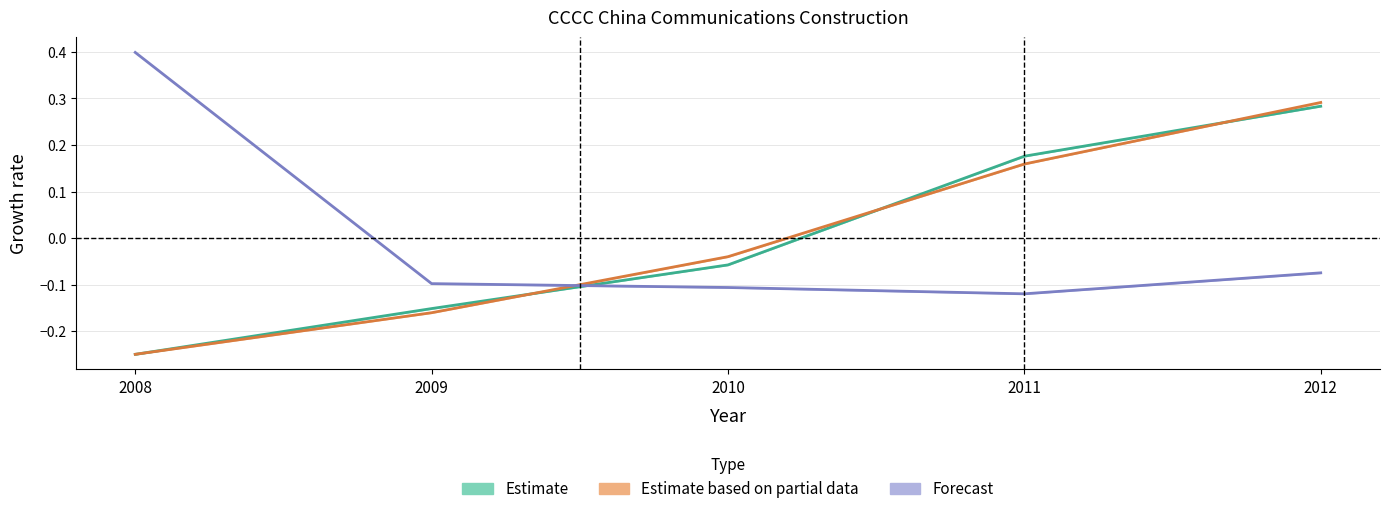

What is the difference between the maximum and second lowest values in the Estimate based on partial data series?

0.5